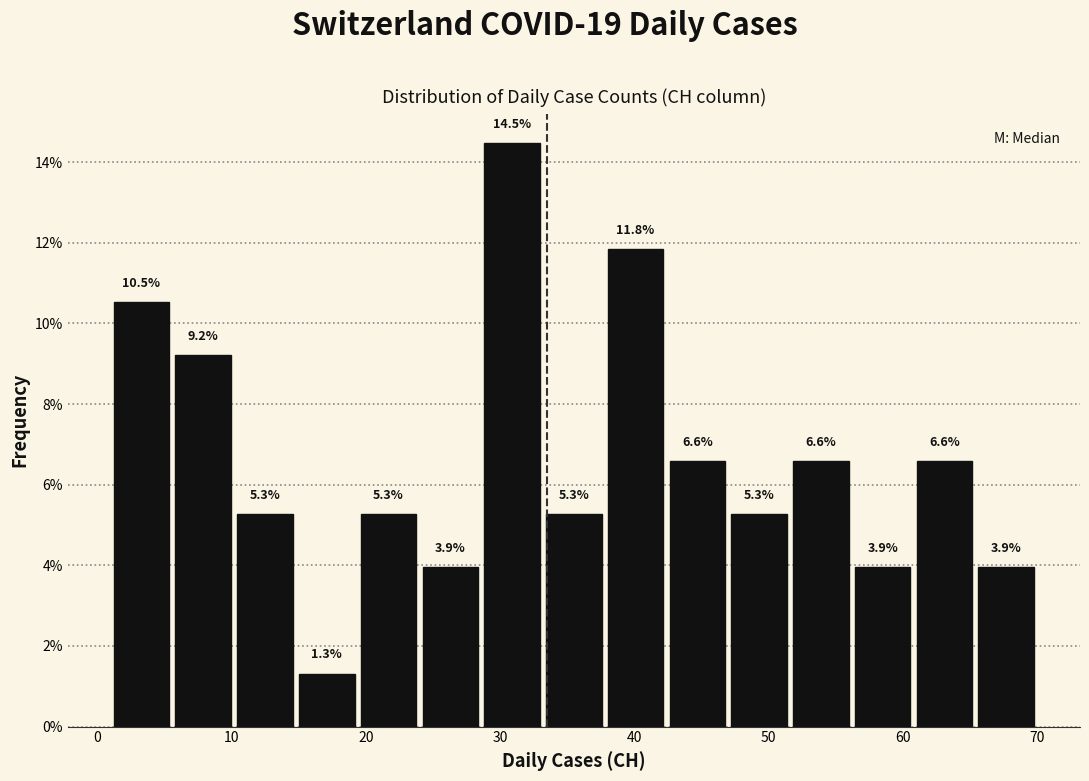

Reading left to right, transcribe this chart: for each bar, give the range it covers on the x-axis and its height. The bar edges are not printed on the chart, so give them approximately, as read against the axis.

1.0 to 5.6: 10.5
5.6 to 10.2: 9.2
10.2 to 14.8: 5.3
14.8 to 19.4: 1.3
19.4 to 24.0: 5.3
24.0 to 28.6: 3.9
28.6 to 33.2: 14.5
33.2 to 37.8: 5.3
37.8 to 42.4: 11.8
42.4 to 47.0: 6.6
47.0 to 51.6: 5.3
51.6 to 56.2: 6.6
56.2 to 60.8: 3.9
60.8 to 65.4: 6.6
65.4 to 70.0: 3.9